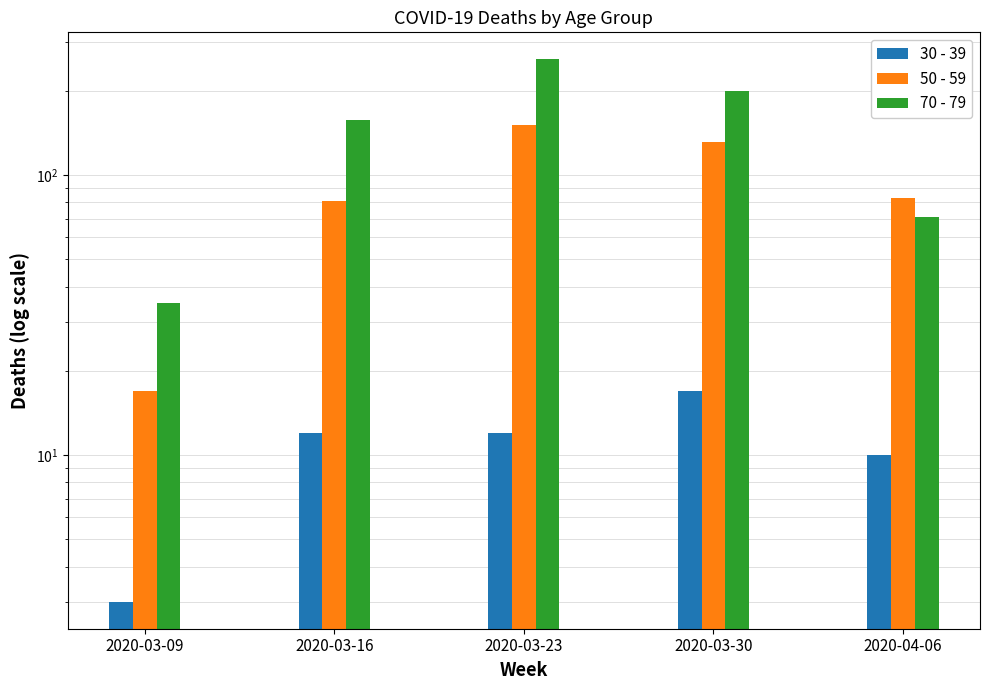

Reading left to right, extract all data points from this chart.

30 - 39: 2020-03-09=3	2020-03-16=12	2020-03-23=12	2020-03-30=17	2020-04-06=10
50 - 59: 2020-03-09=17	2020-03-16=81	2020-03-23=151	2020-03-30=131	2020-04-06=83
70 - 79: 2020-03-09=35	2020-03-16=158	2020-03-23=259	2020-03-30=199	2020-04-06=71